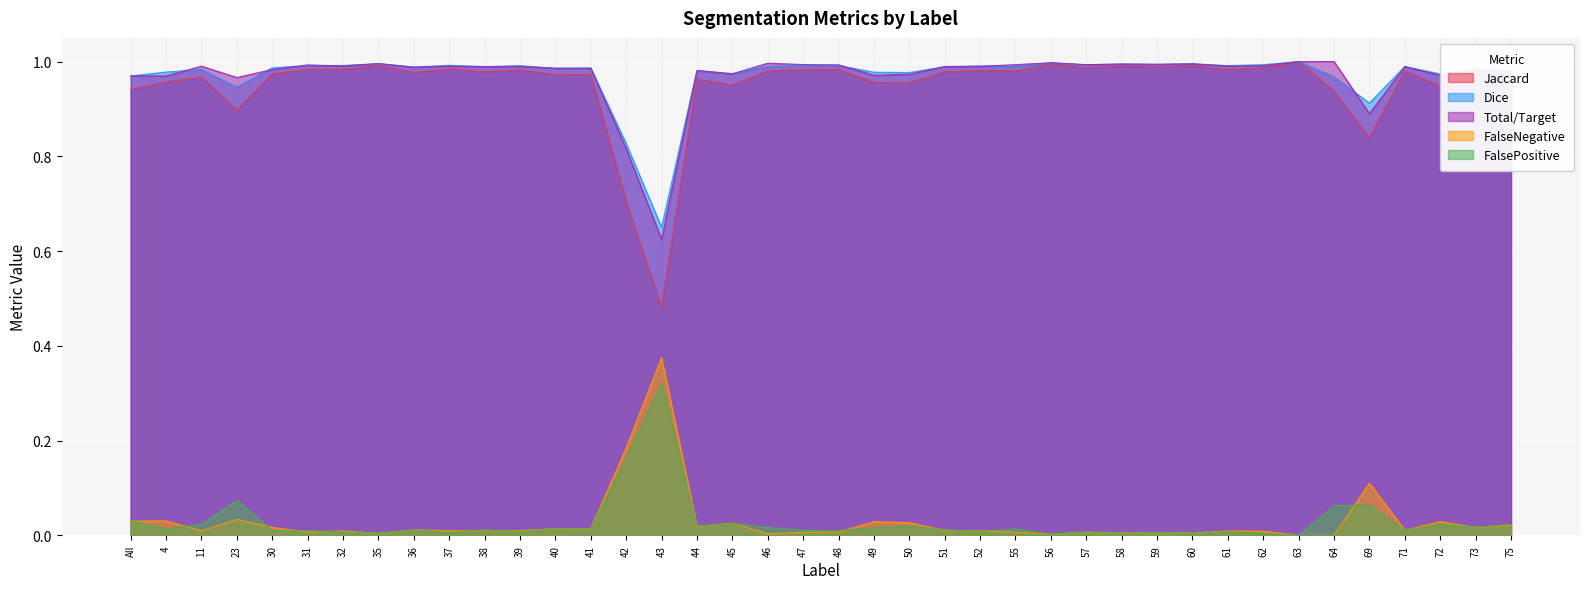

How many interior local peaks does the FalseNegative series have?

14